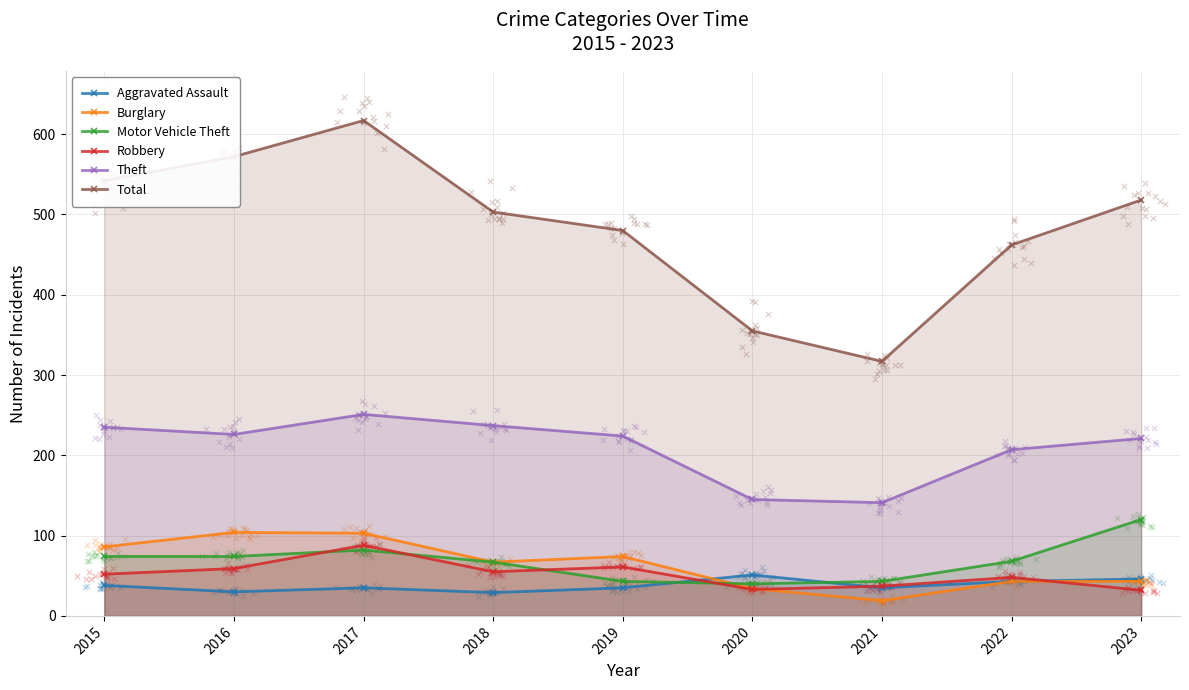

Is the value of Burglary at 2021 greater than the value of Robbery at 2022?

No